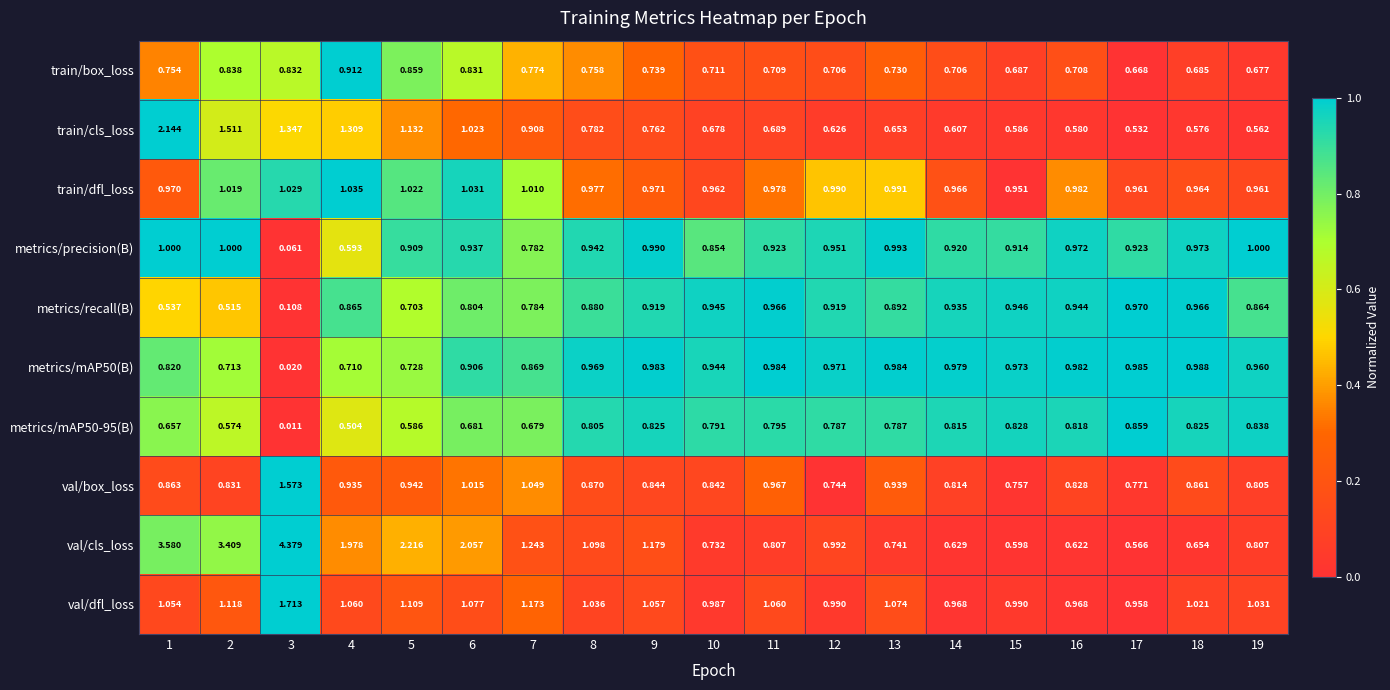

Between 2 and 17, which series saw the biggest shift?

val/cls_loss